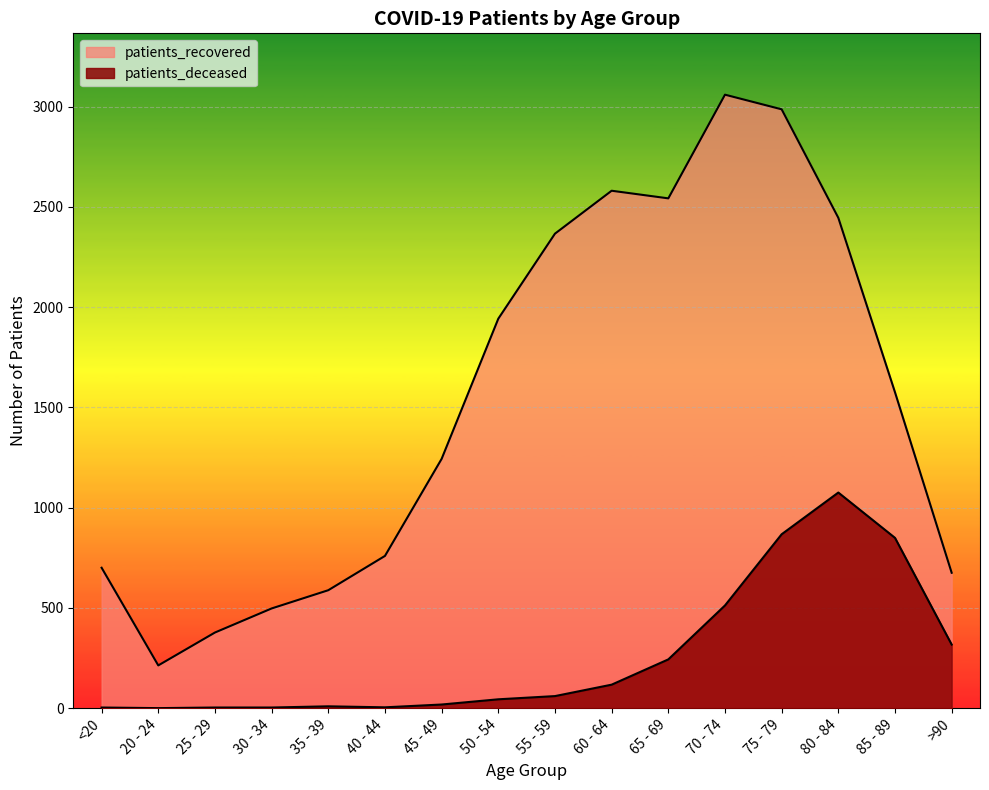

Which has a higher value, 20 - 24 or 75 - 79?

75 - 79